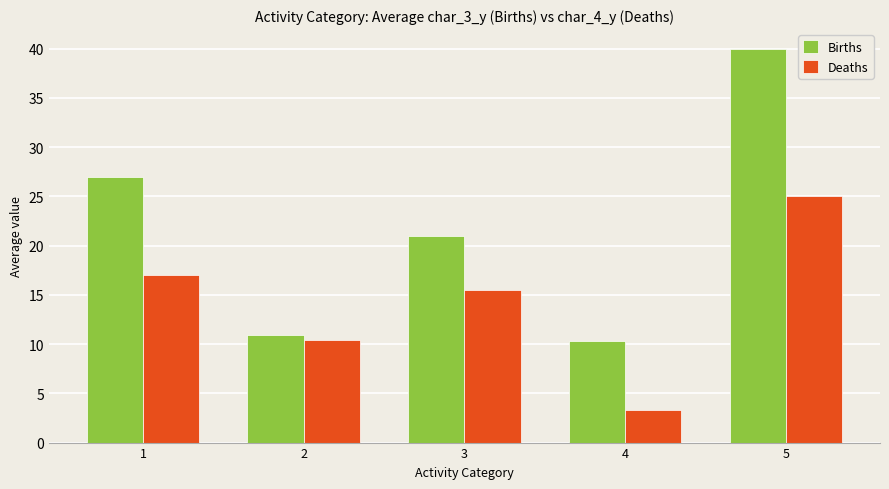

The value of Deaths at 5 is 7.5. True or false?

False